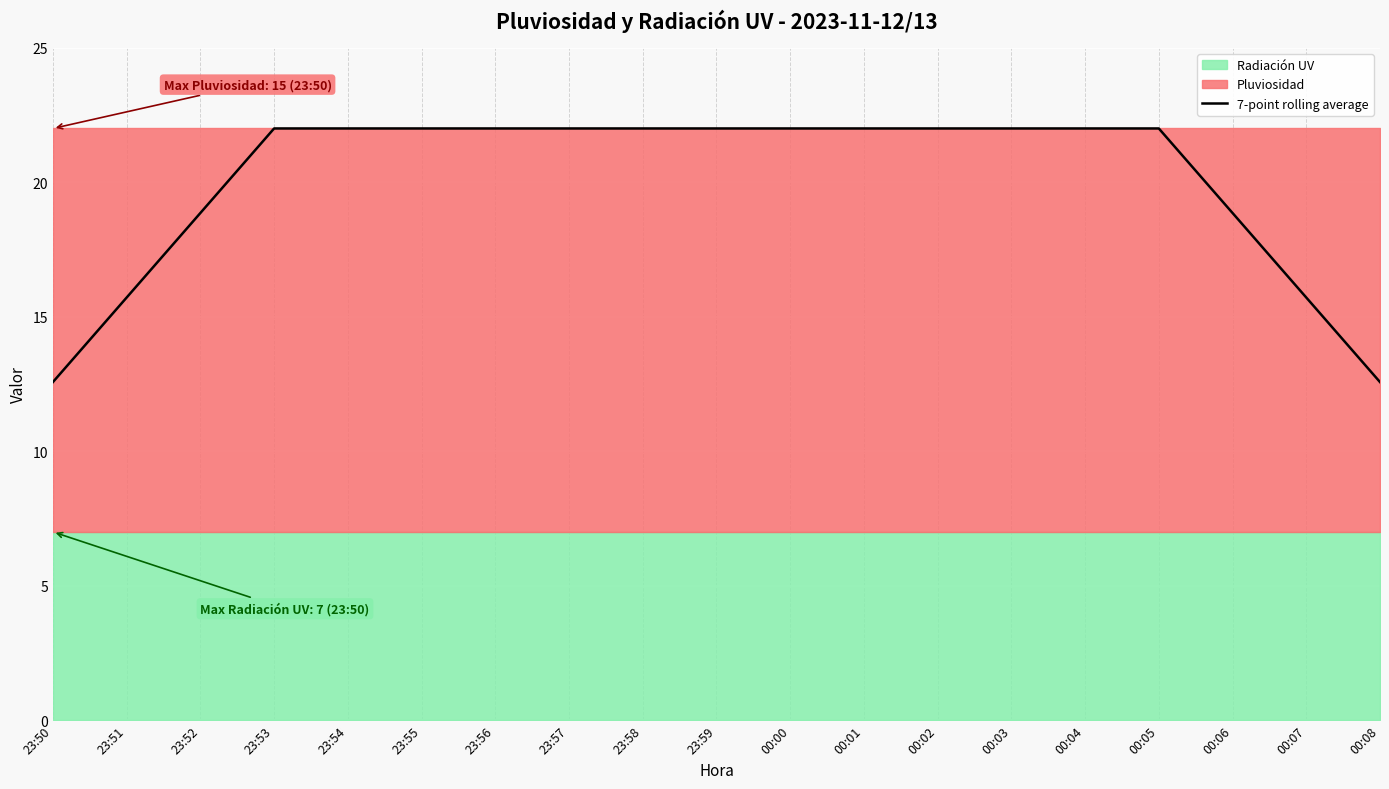

At which category does the chart reach its peak across all series?

23:53